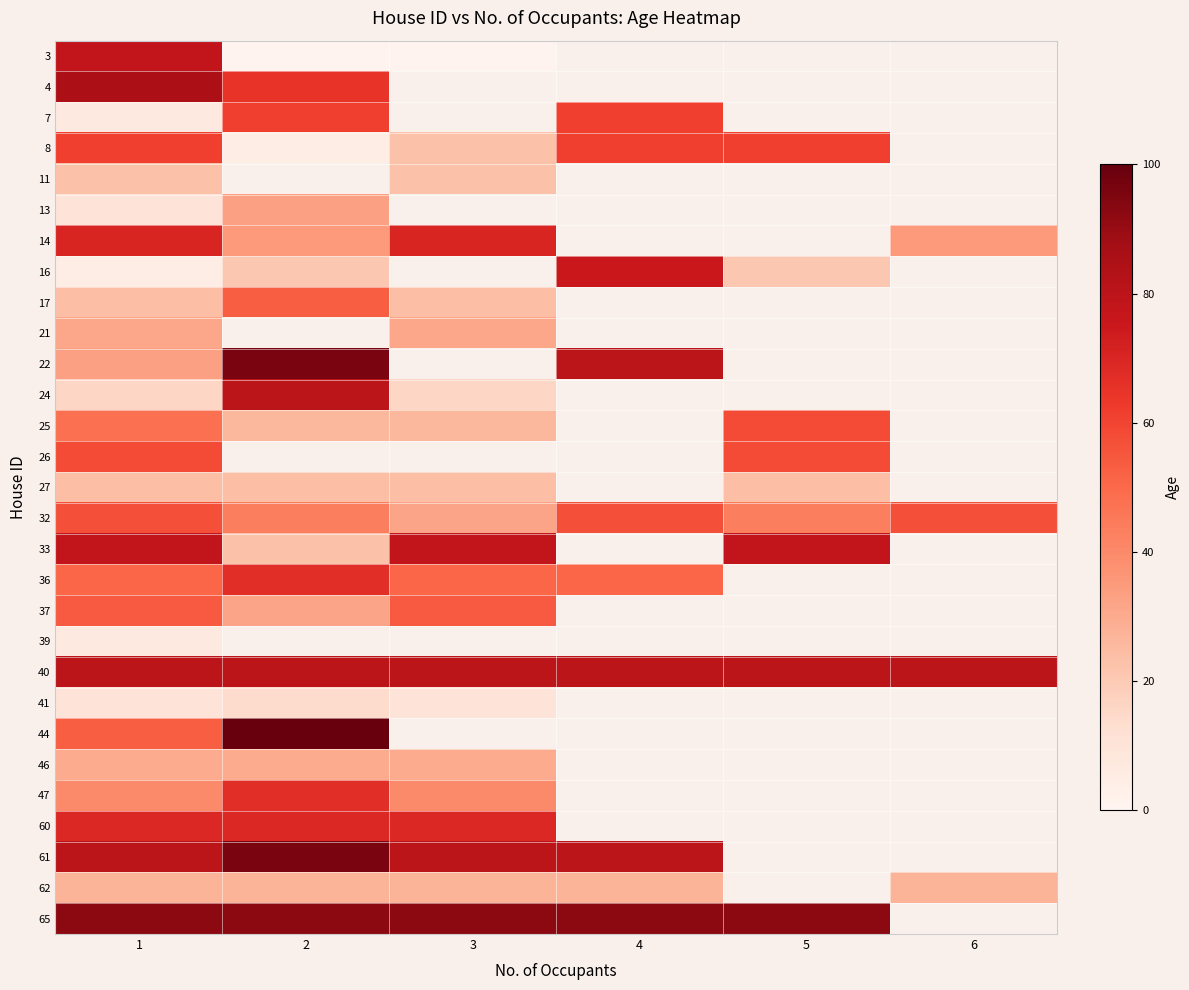

How many data points in 32 are less than 57?

3